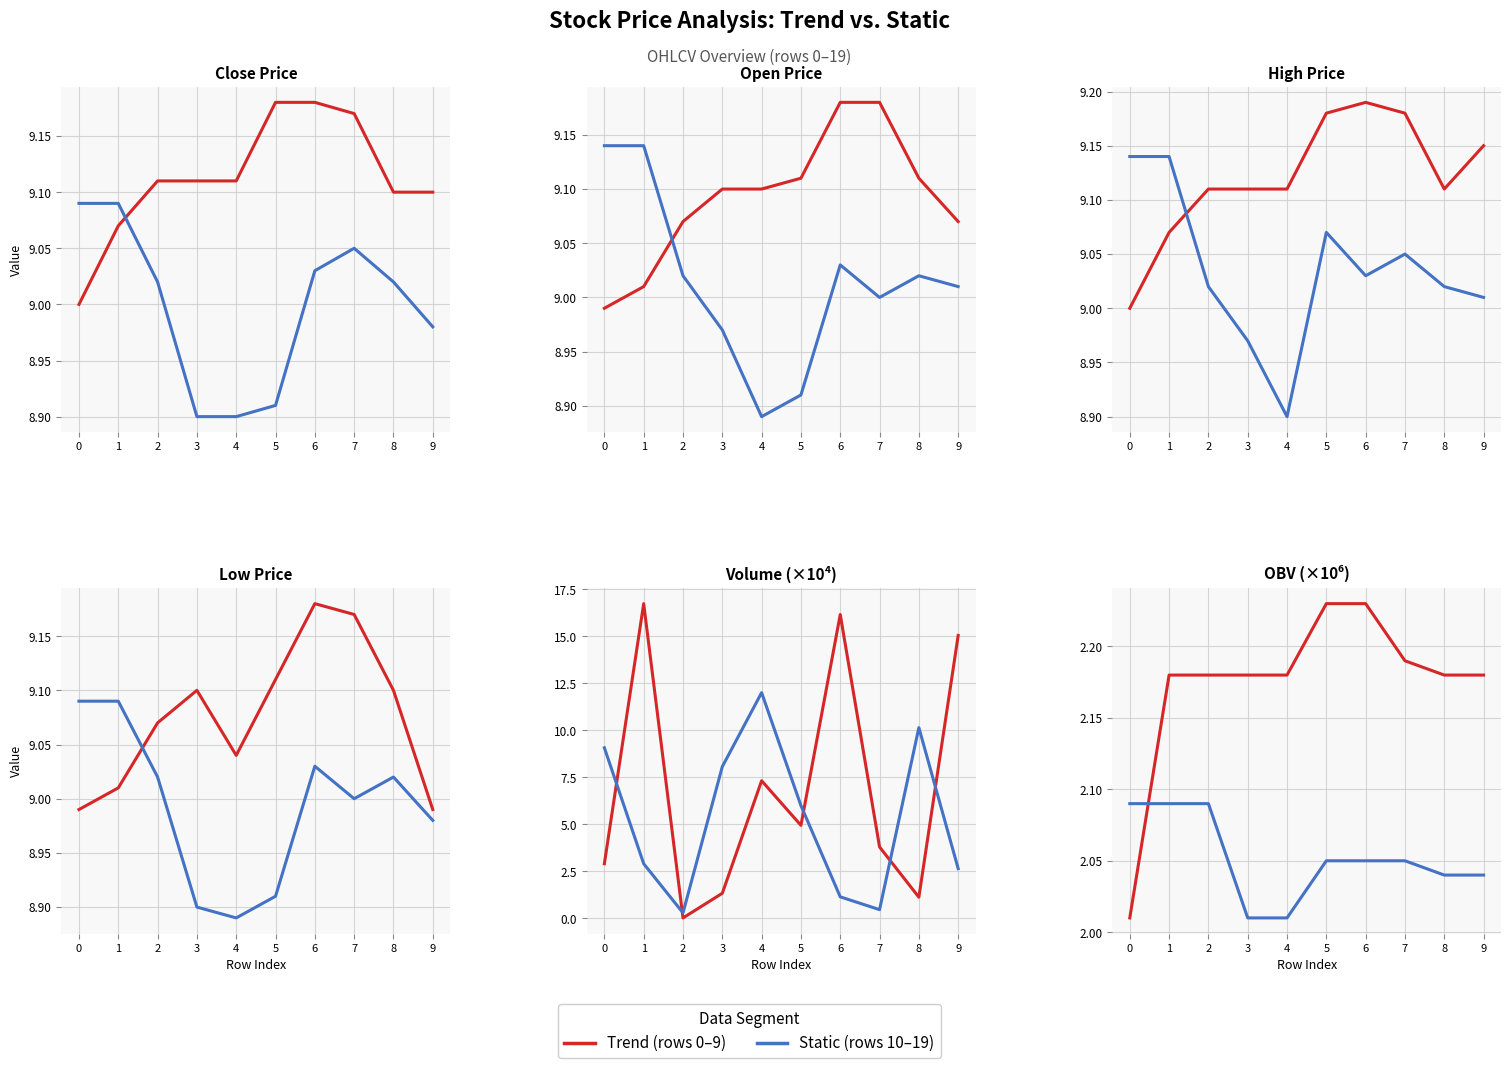

At which category is the sum across all series the highest?

5